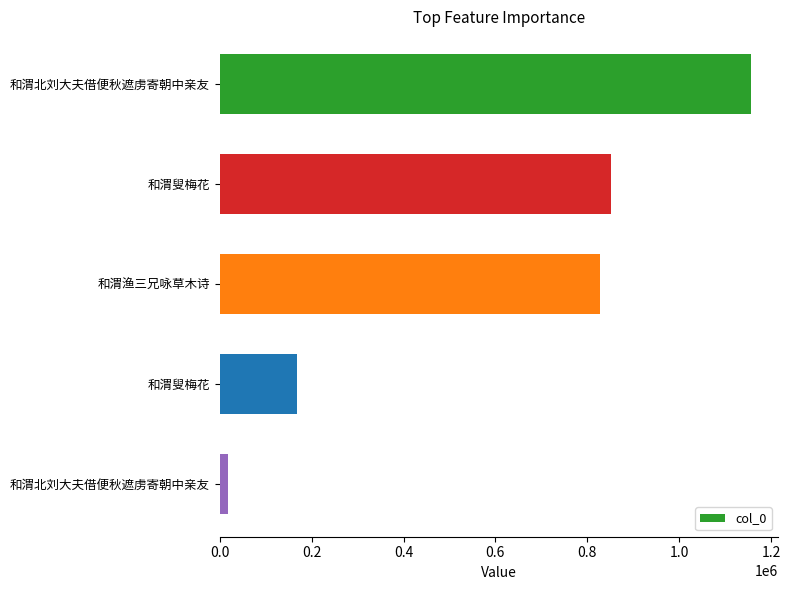

Are the bars horizontal?

Yes